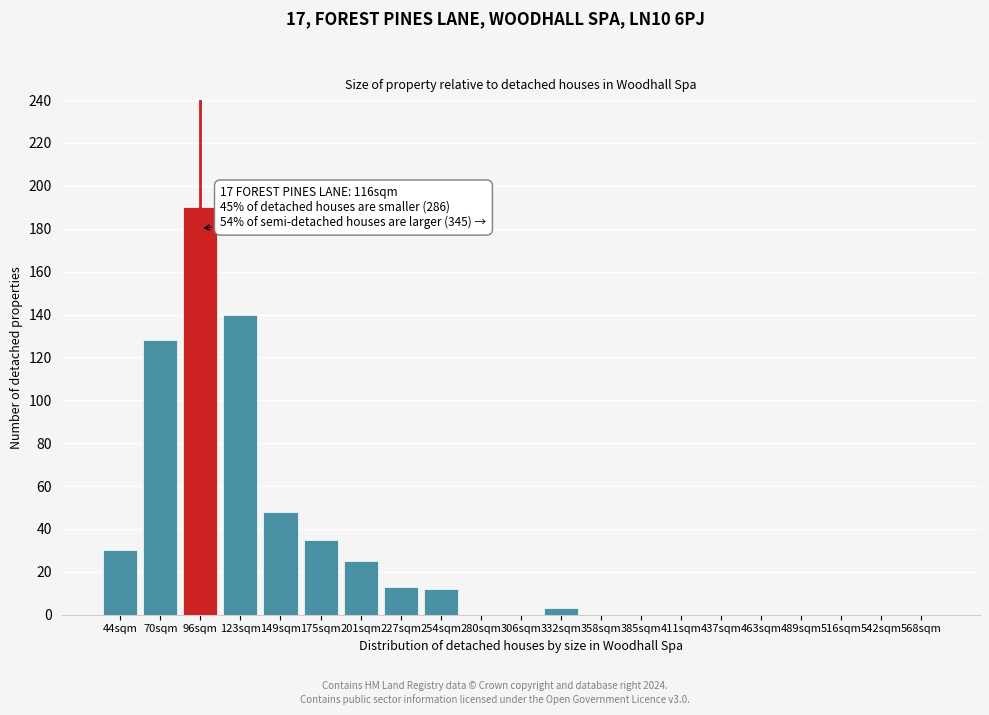

Reading right to left, extract all data points from this chart.

568sqm=0	542sqm=0	516sqm=0	489sqm=0	463sqm=0	437sqm=0	411sqm=0	385sqm=0	358sqm=0	332sqm=3	306sqm=0	280sqm=0	254sqm=12	227sqm=13	201sqm=25	175sqm=35	149sqm=48	123sqm=140	96sqm=190	70sqm=128	44sqm=30